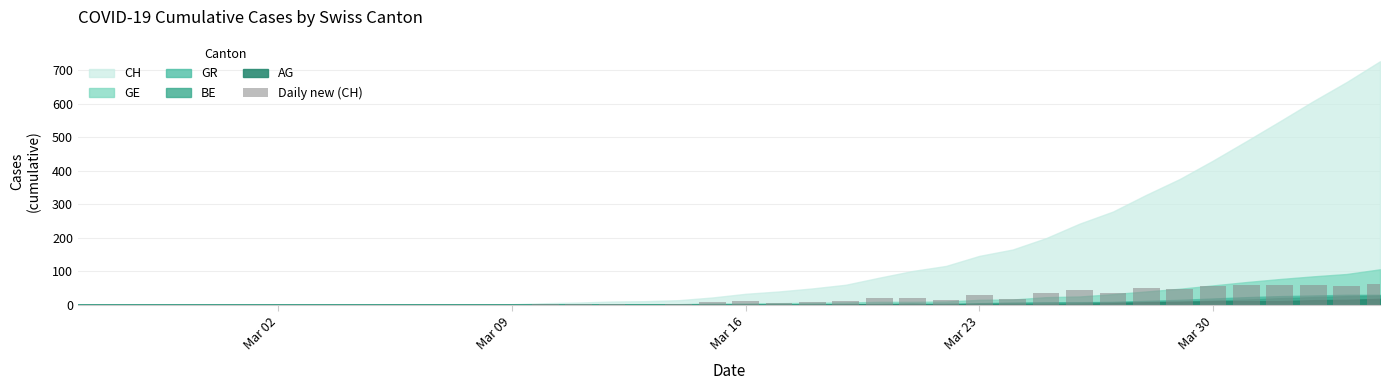

What is the greatest value displayed?

62